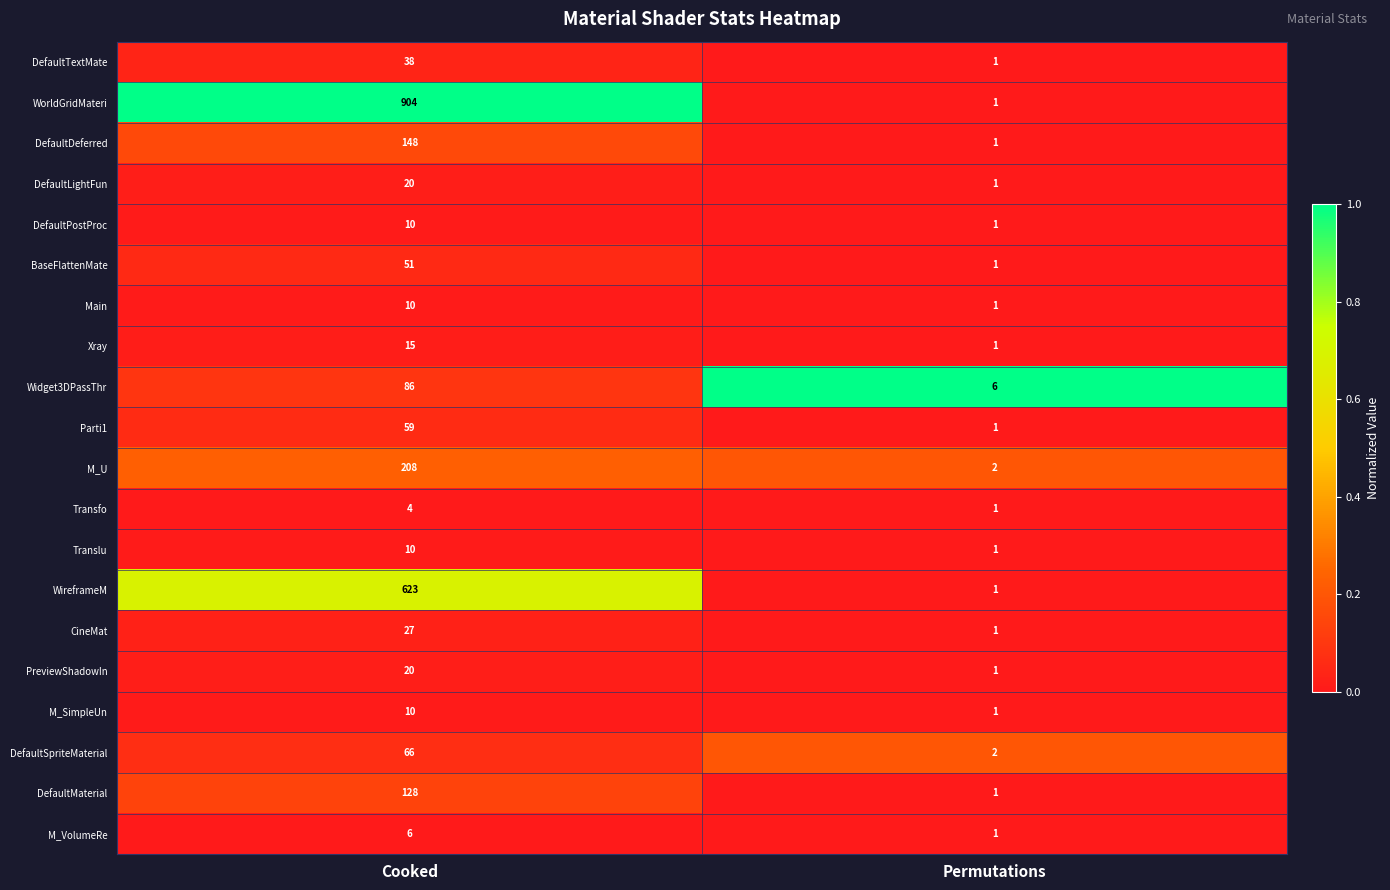

The Transfo series shows 4 at Cooked. True or false?

True